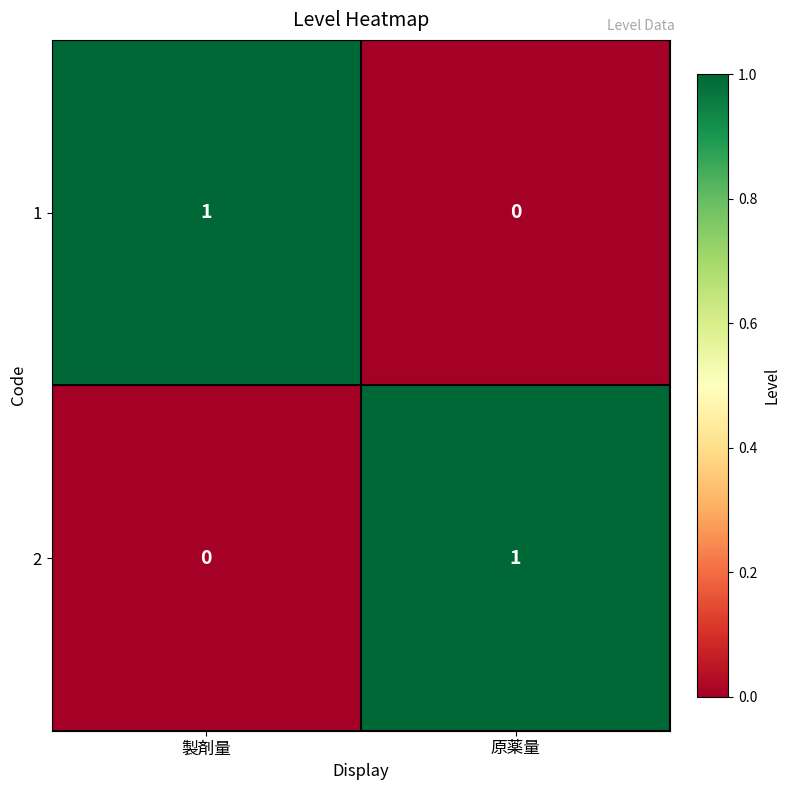

Rank the categories by 2 value from lowest to highest.

製剤量, 原薬量